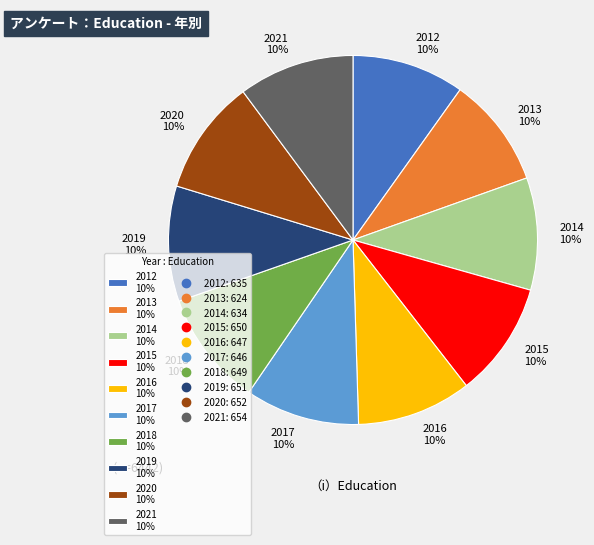

How many slices are in this pie chart?

10